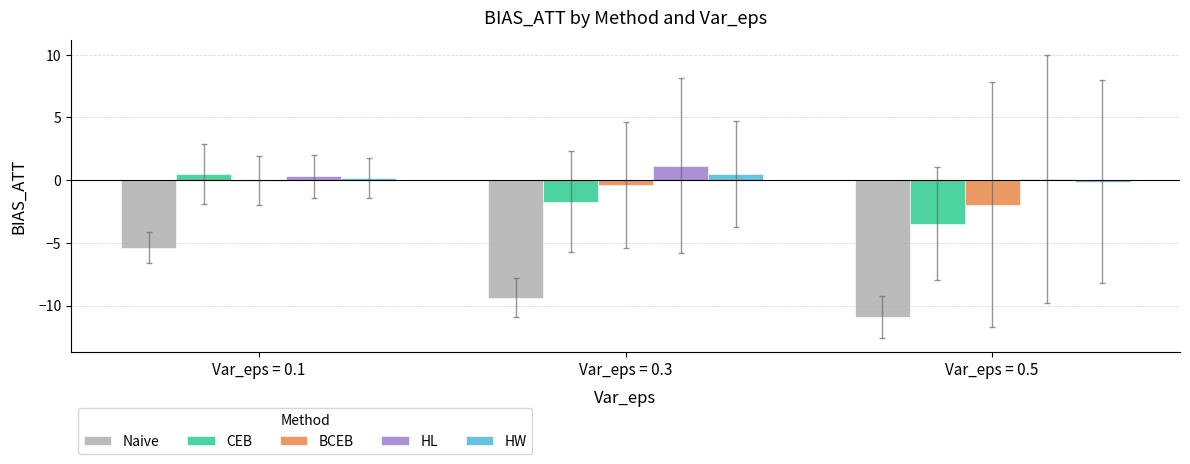

True or false: CEB has a value of -3.5 at Var_eps = 0.5.

True